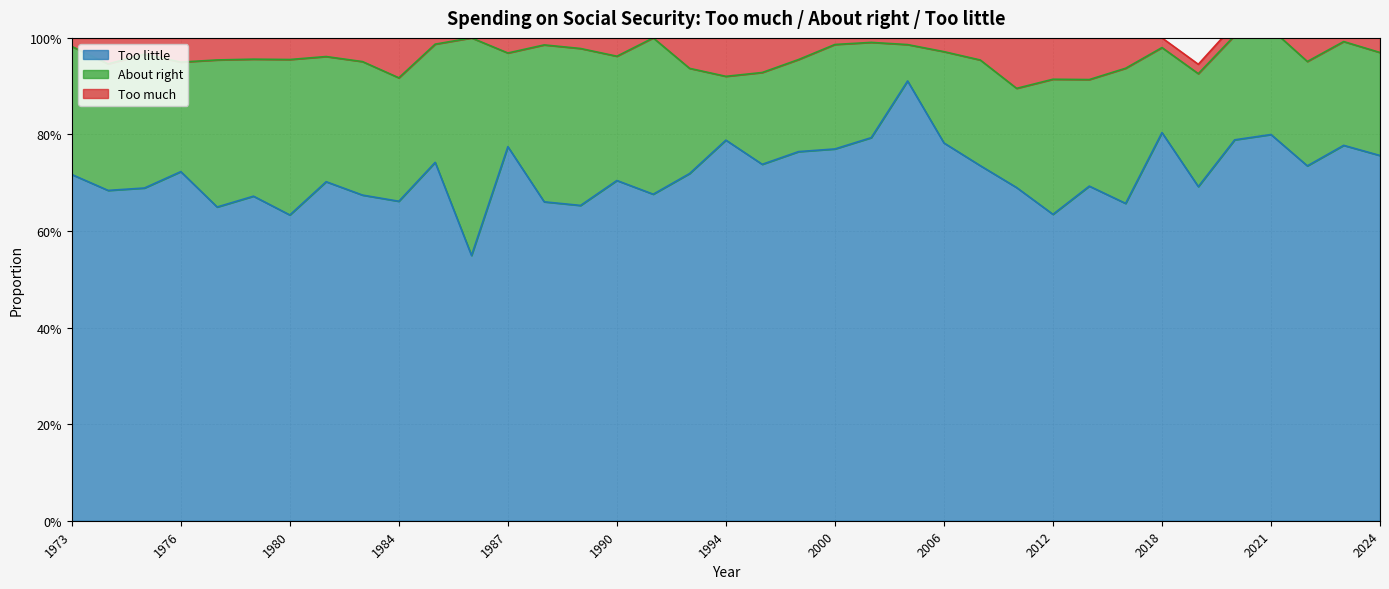

True or false: Too little and Too much cross at least once.

False